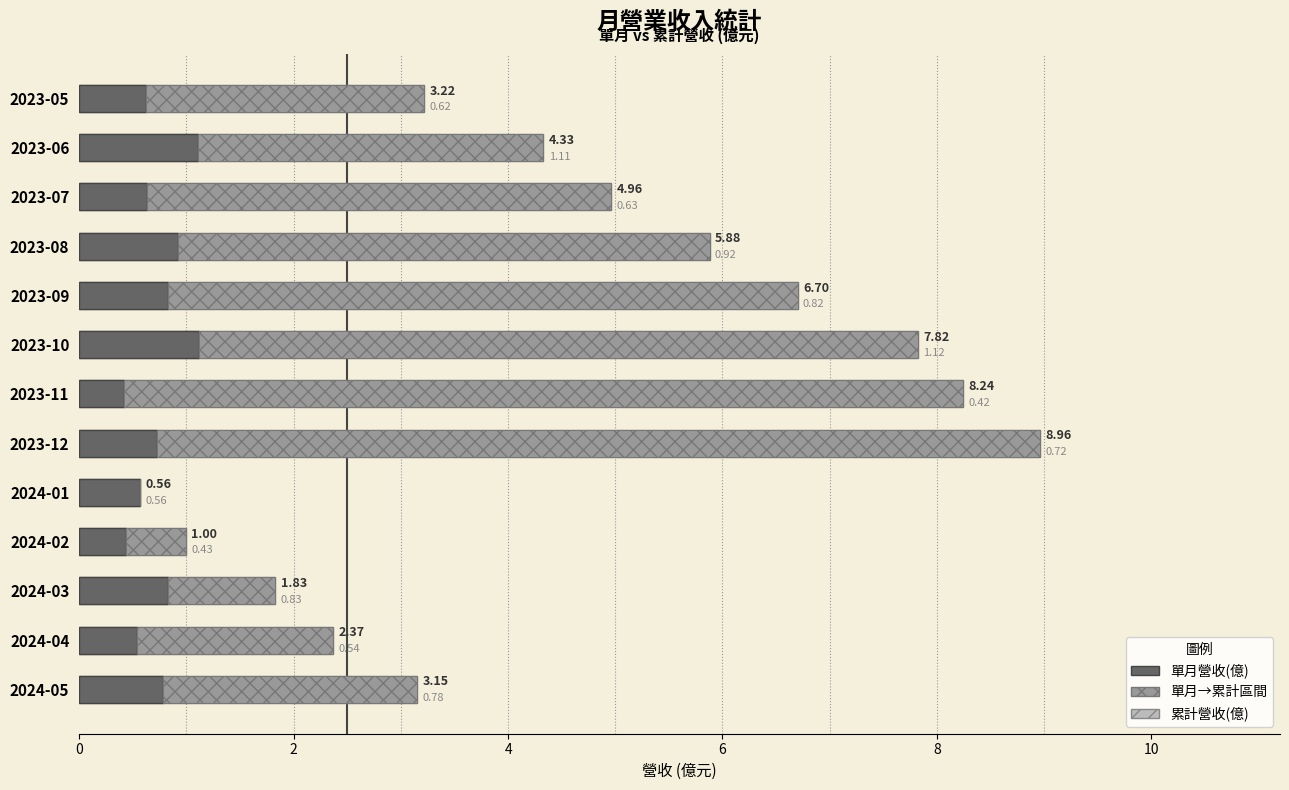

What is the minimum value shown in the chart?

0.4